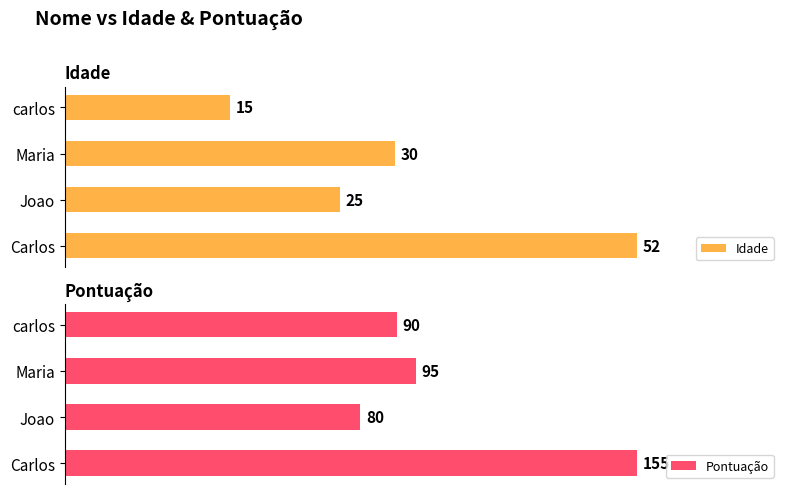

How many values in the Idade series are below 30?

2